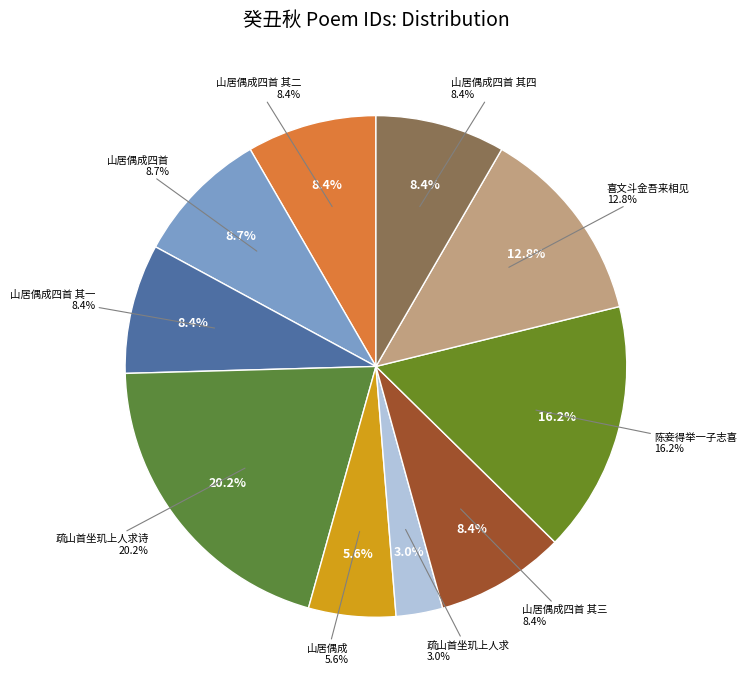

Rank the categories by value from highest to lowest.

癸丑秋游疏山首坐玑上人以其尝在五羊相识求诗, 癸丑秋陈妾得举一子时婿年四旬矣志喜, 癸丑秋八月喜文斗金吾从汉阳来相见偕李潜石秀才分赋, 癸丑秋冬之际，山居偶成四首, 癸丑秋冬之际，山居偶成四首 其四, 癸丑秋冬之际，山居偶成四首 其三, 癸丑秋冬之际，山居偶成四首 其二, 癸丑秋冬之际，山居偶成四首 其一, 癸丑秋冬之际，山居偶成, 癸丑秋游疏山首坐玑上人以其尝在五羊相识求